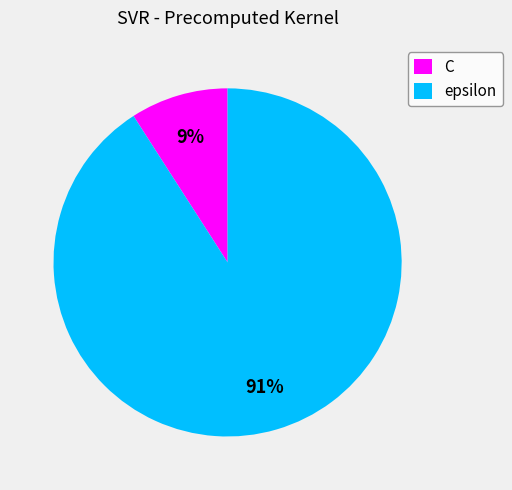

Rank the categories by value from lowest to highest.

C, epsilon